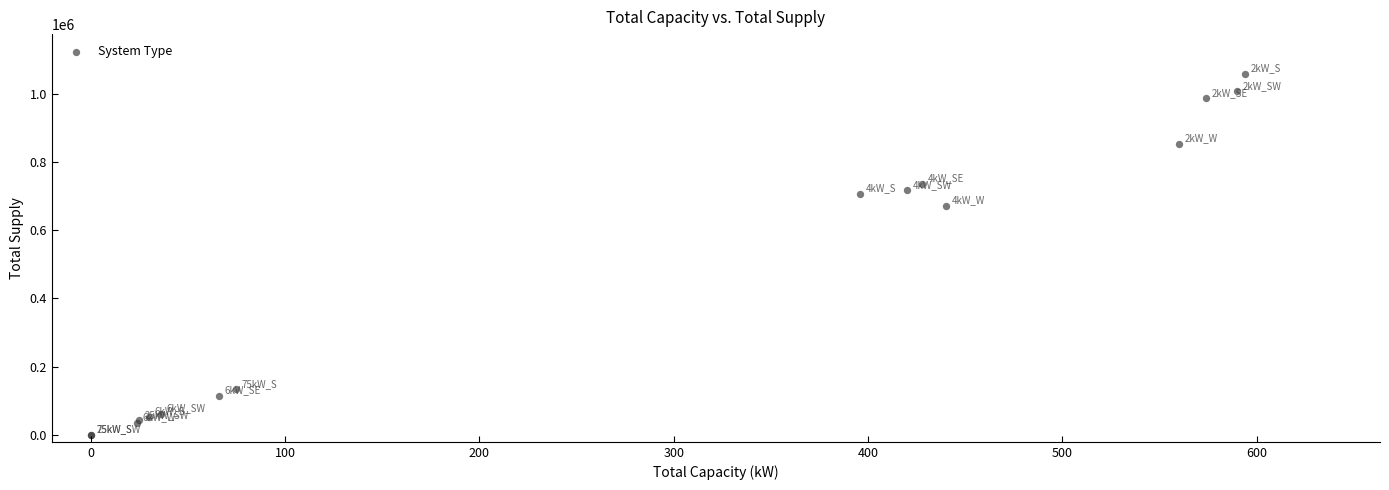

What Y value in the scatter plot is closest to 529271?

670604.8